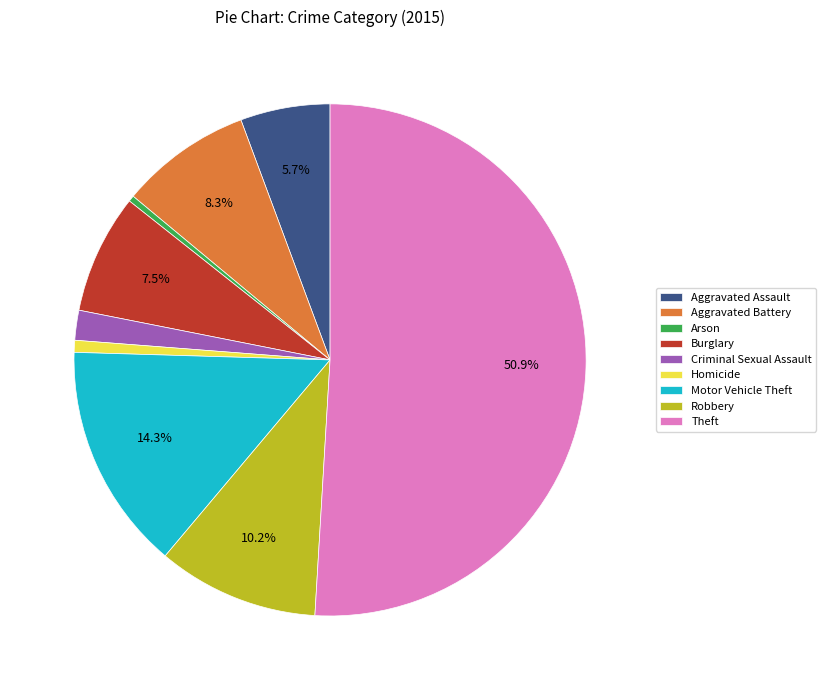

Combined, do Aggravated Battery and Homicide account for over 50%?

No